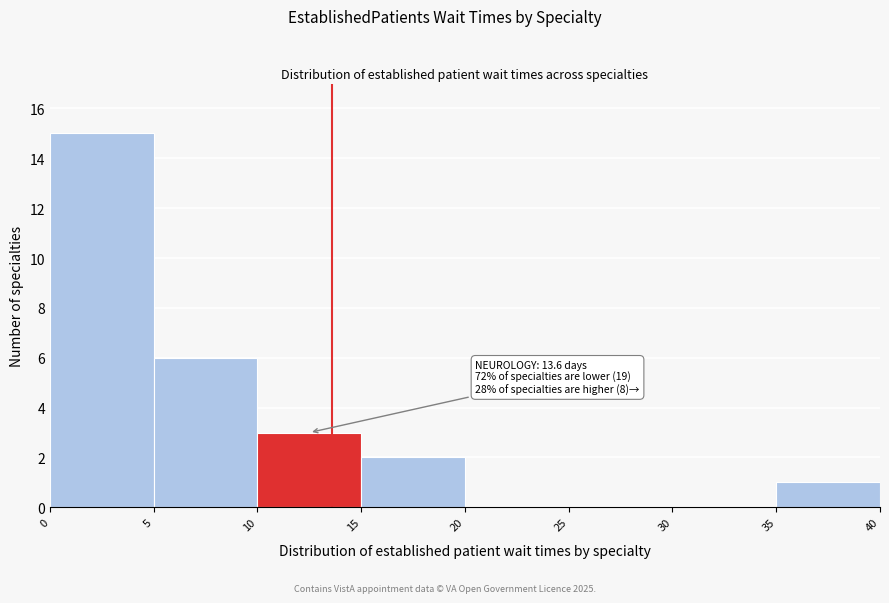

Which range on the x-axis has the tallest bar?

0 to 5